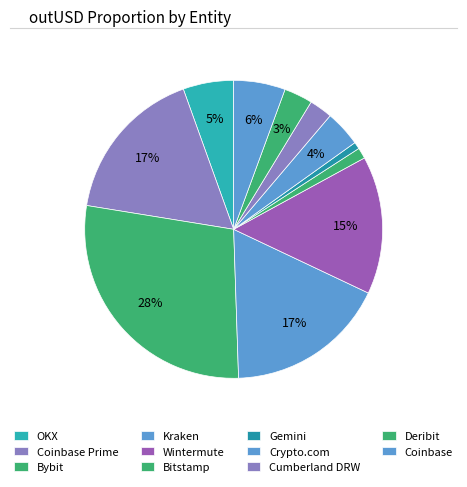

True or false: Bybit accounts for 28% of the total.

True